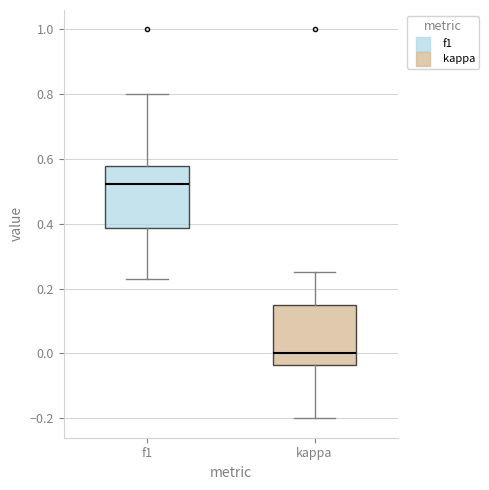

Reading left to right, read every box against the y-axis: the position of its median line, the range the box covers, and the ends of its whiskers. The values are not printed on the chart, so give them approximately, as read against the axis.

f1: median 0.52, box 0.38 to 0.58, whiskers 0.22 to 0.80
kappa: median 0.00, box -0.04 to 0.14, whiskers -0.20 to 0.26